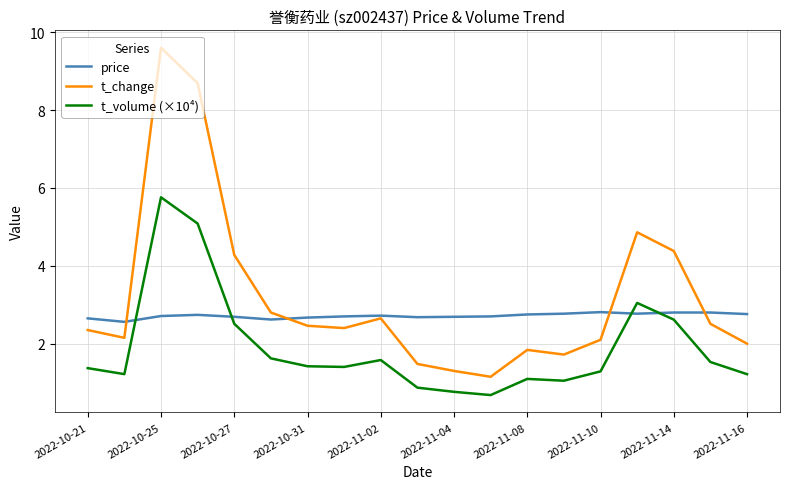

How many intersections are there between price and t_volume (×10⁴)?

4